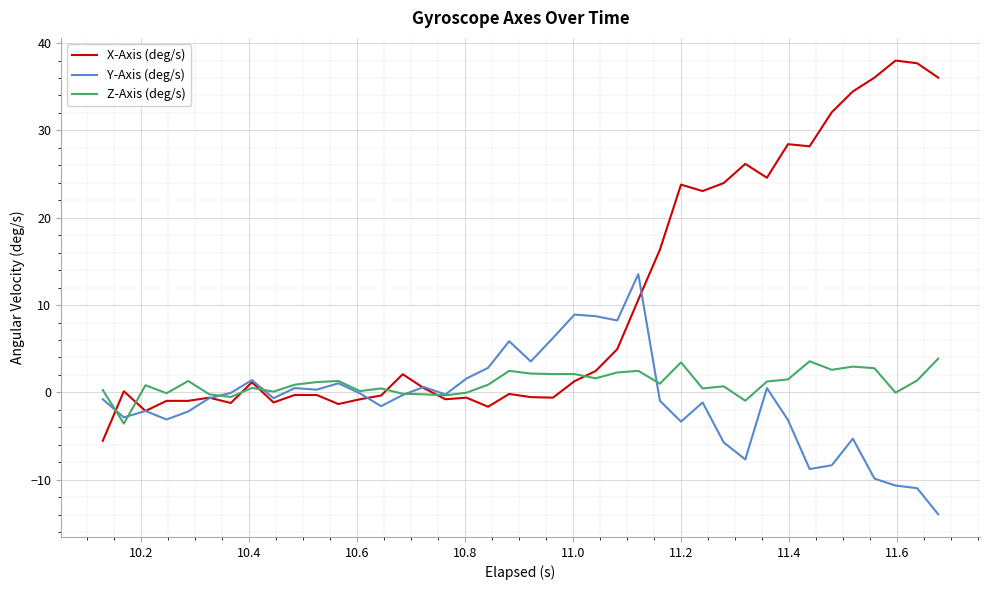

Which series has the widest spread of values?

X-Axis (deg/s)